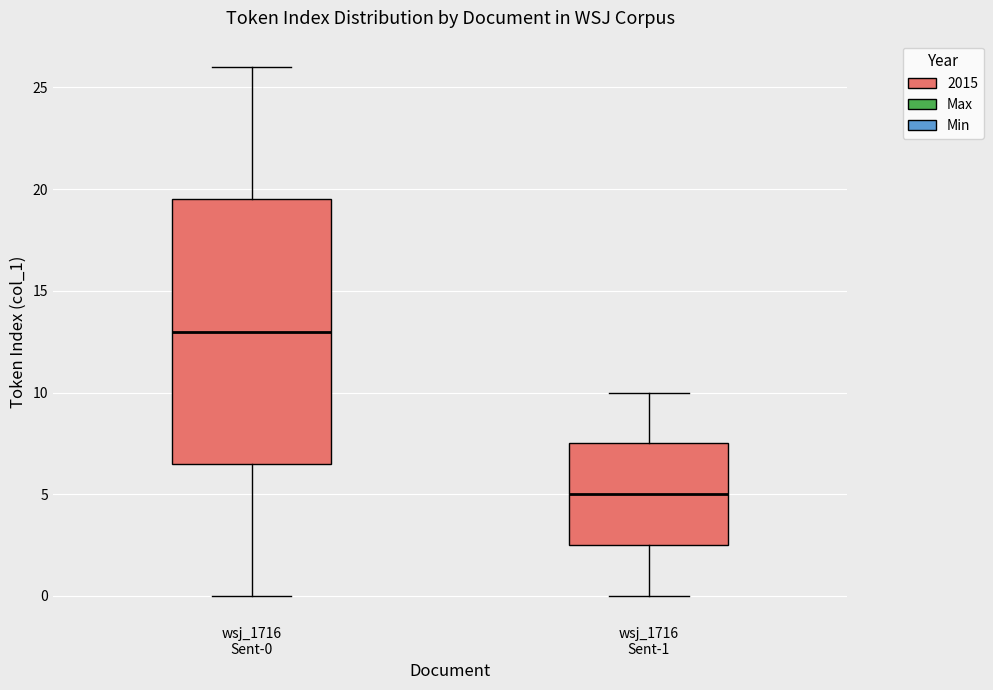

Which box is the tallest, from its lower edge to its upper edge?

wsj_1716 Sent-0